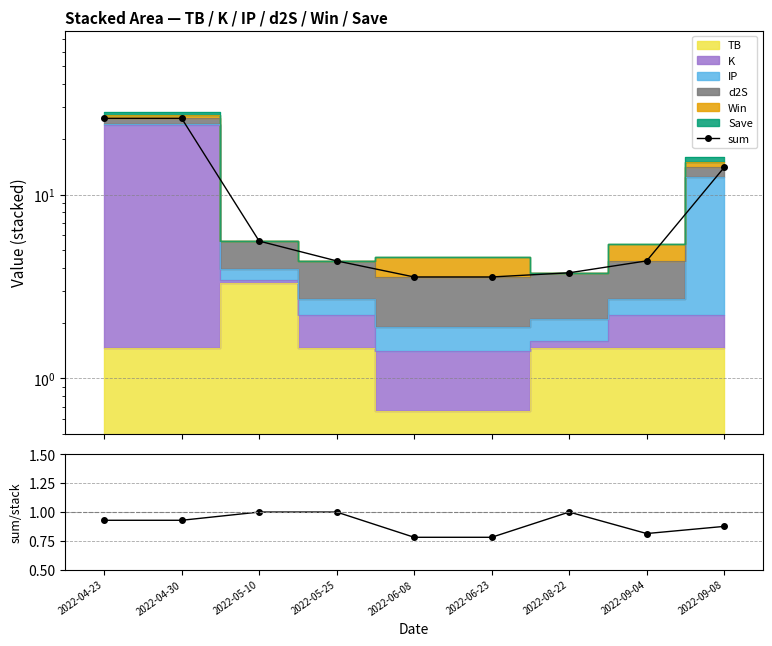

What position from the right is 2022-04-30?

8